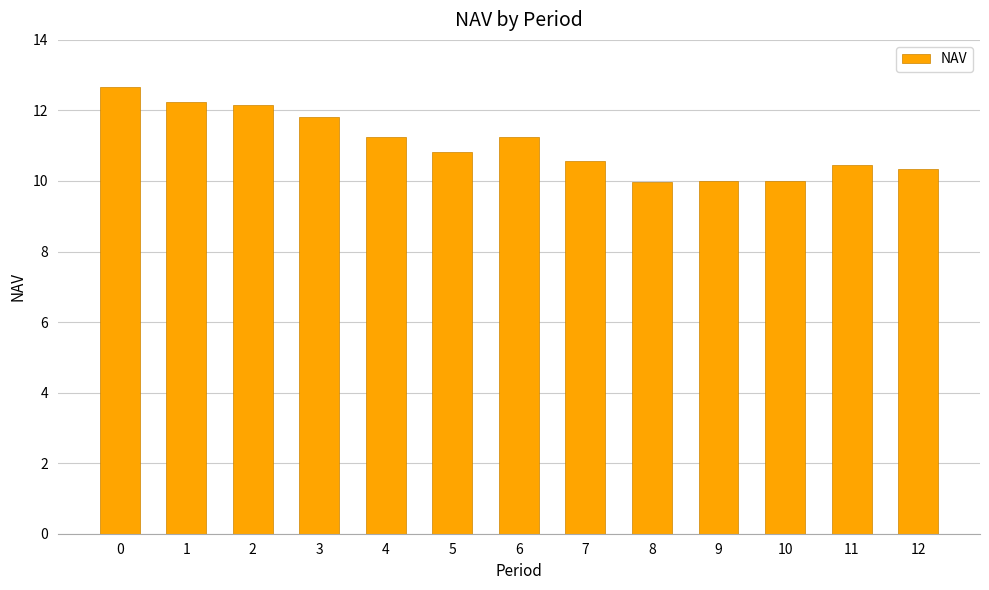

What is the maximum value shown in the chart?

12.7